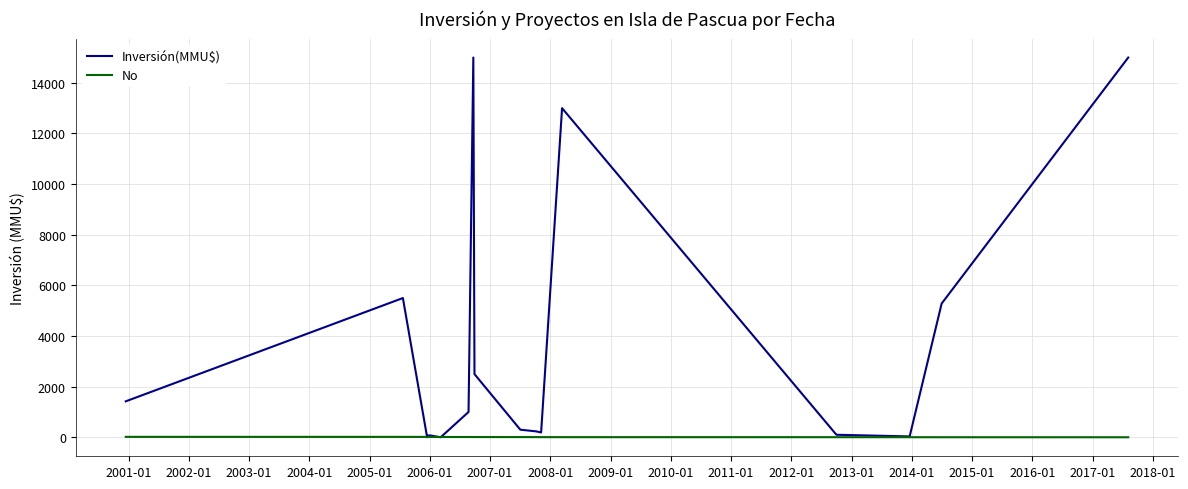

Which series has the widest spread of values?

Inversión(MMU$)